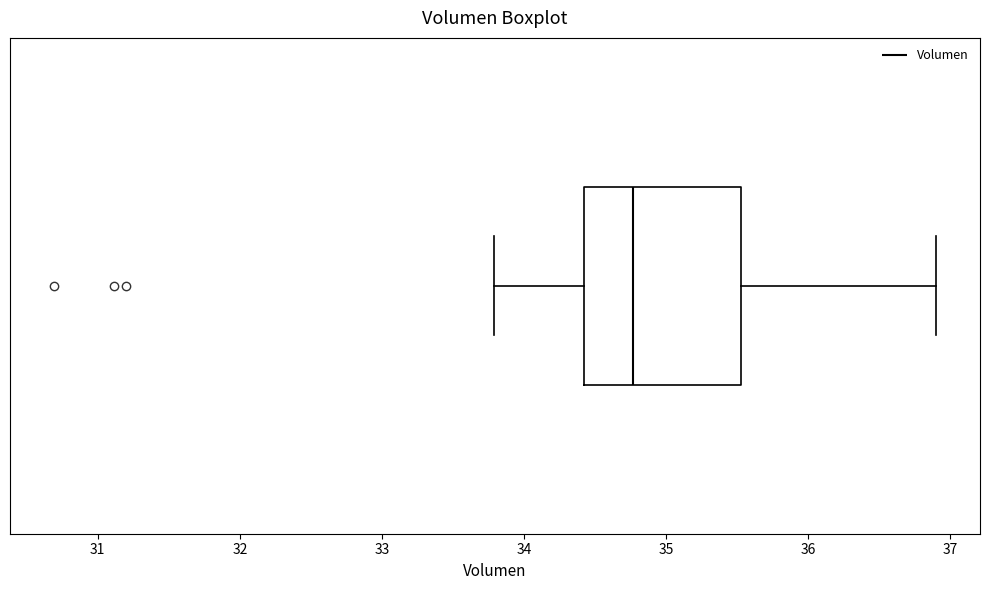

Where does the median line of the box sit on the x-axis? The values are not printed on the chart, so give them approximately, as read against the axis.

34.8